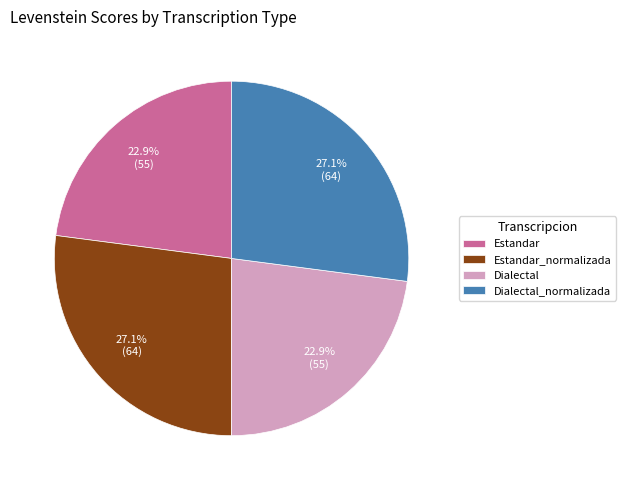

To the nearest percent, what portion does Estandar_normalizada represent?

27%